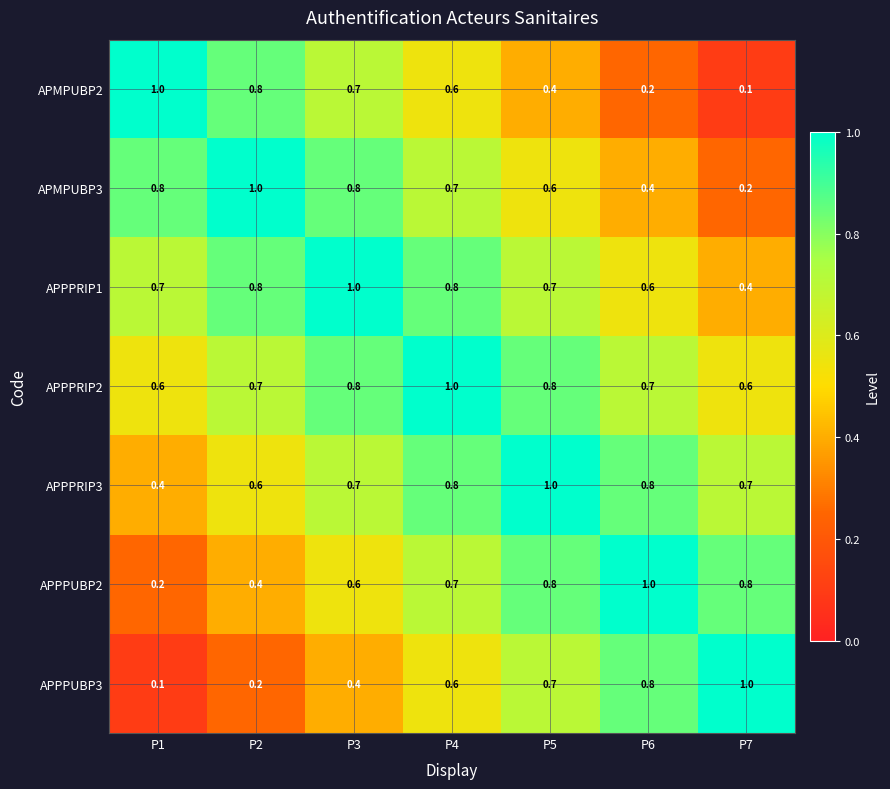

True or false: APMPUBP3 has a value of 0.4 at P6.

True